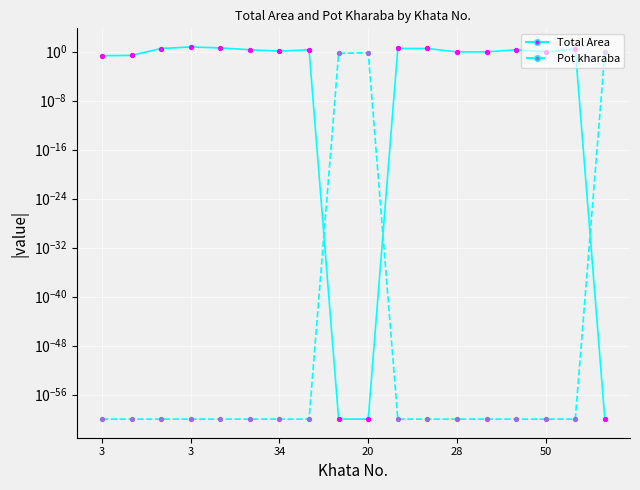

Which series has the widest spread of Y values?

Total Area